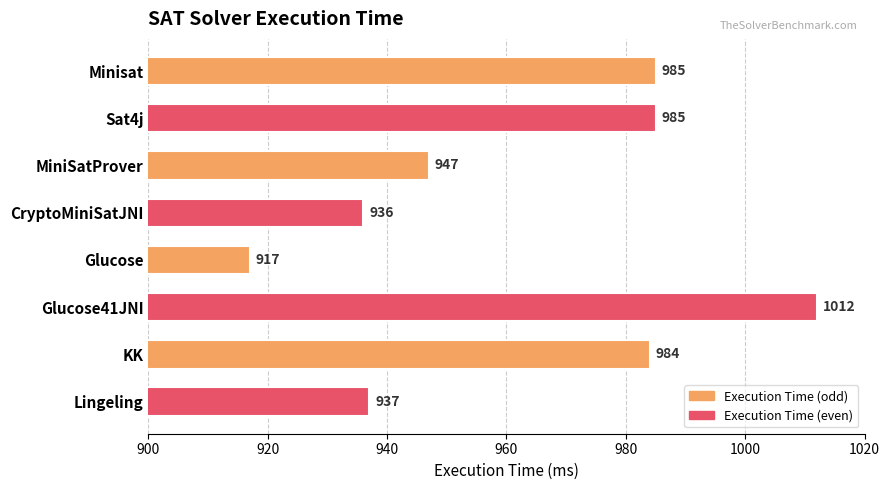

What position from the bottom is Minisat?

8